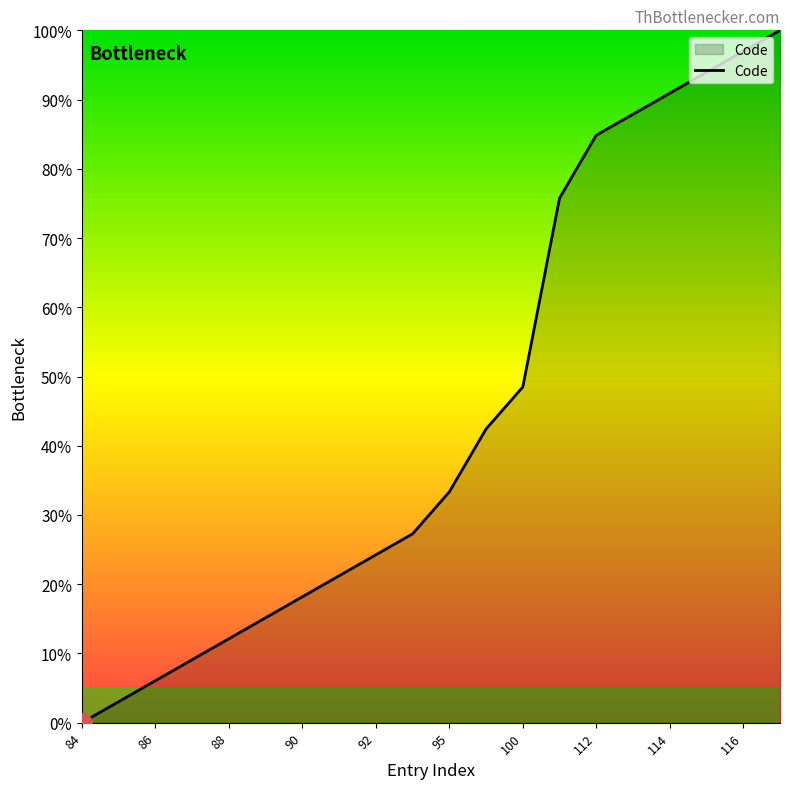

How many positive values are there?

19